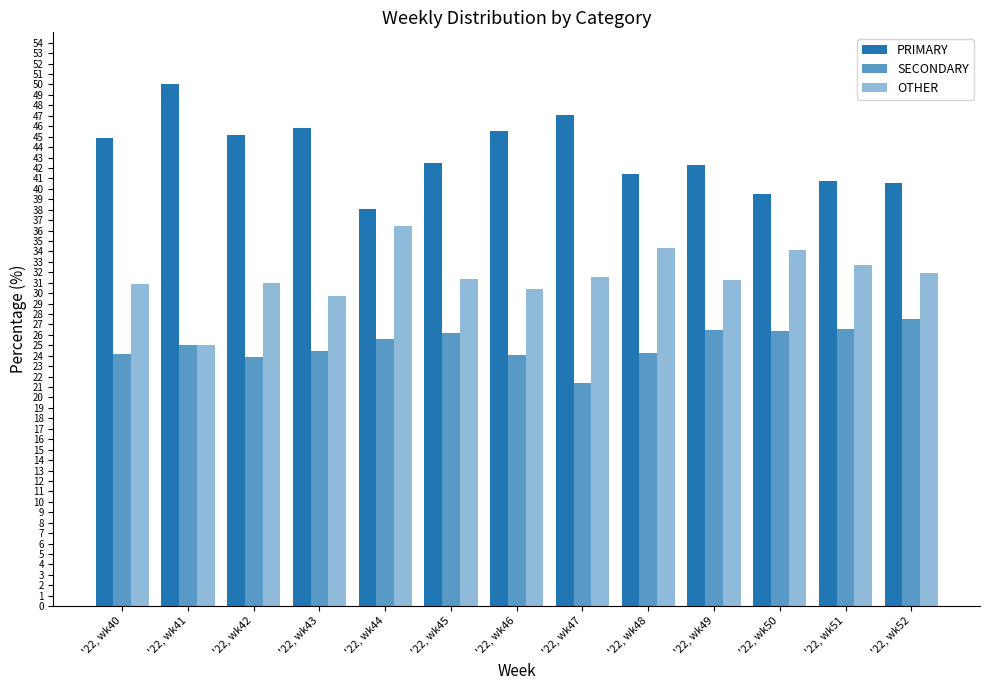

The OTHER series shows 49.6 at '22, wk47. True or false?

False